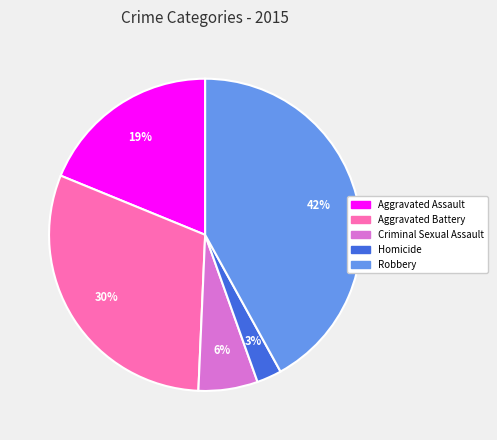

Rank the categories by value from lowest to highest.

Homicide, Criminal Sexual Assault, Aggravated Assault, Aggravated Battery, Robbery